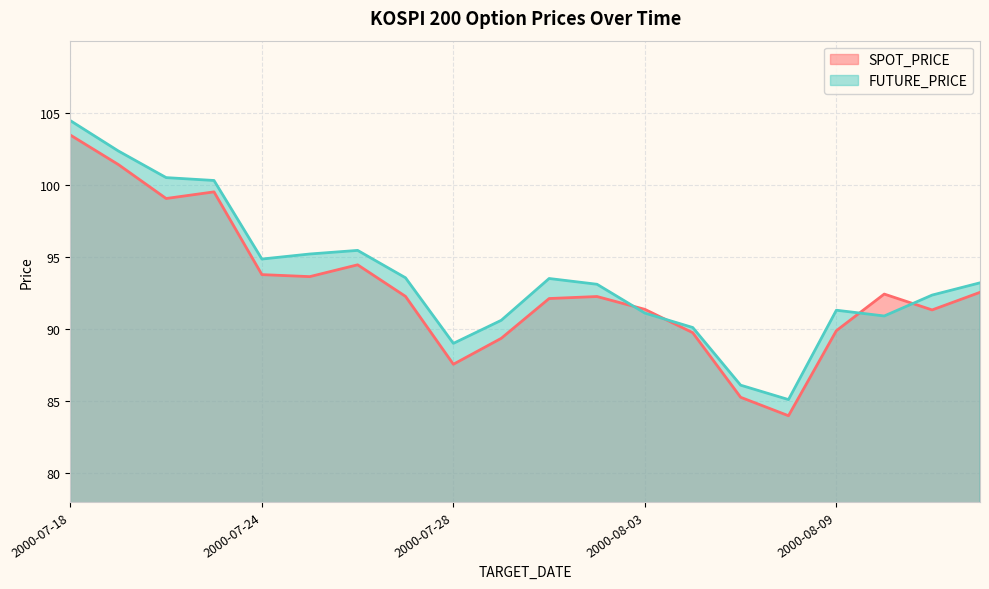

The value of FUTURE_PRICE at 2000-08-07 is 86.1. True or false?

True